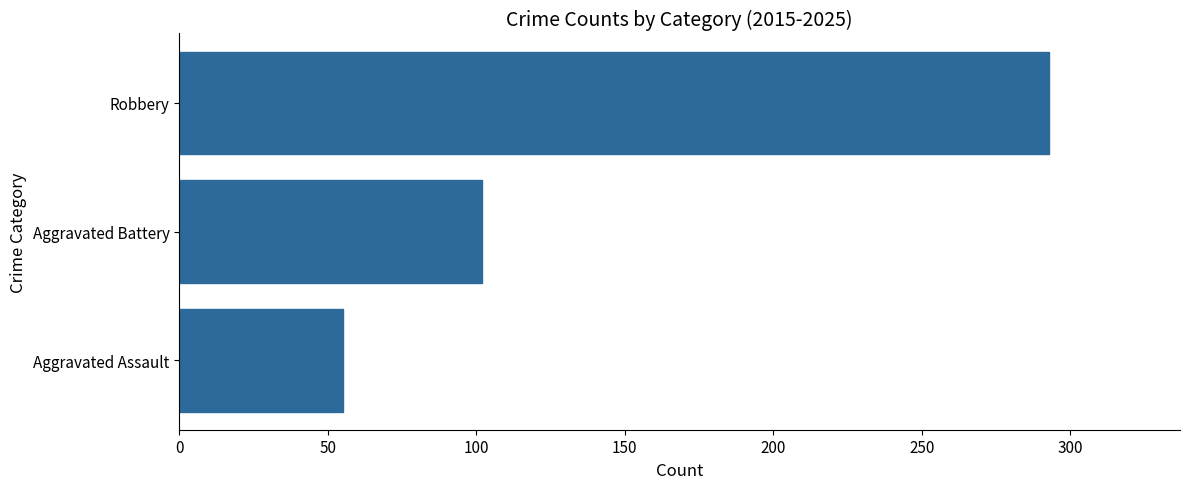

What value does the data have at Robbery, to the nearest 5?

295